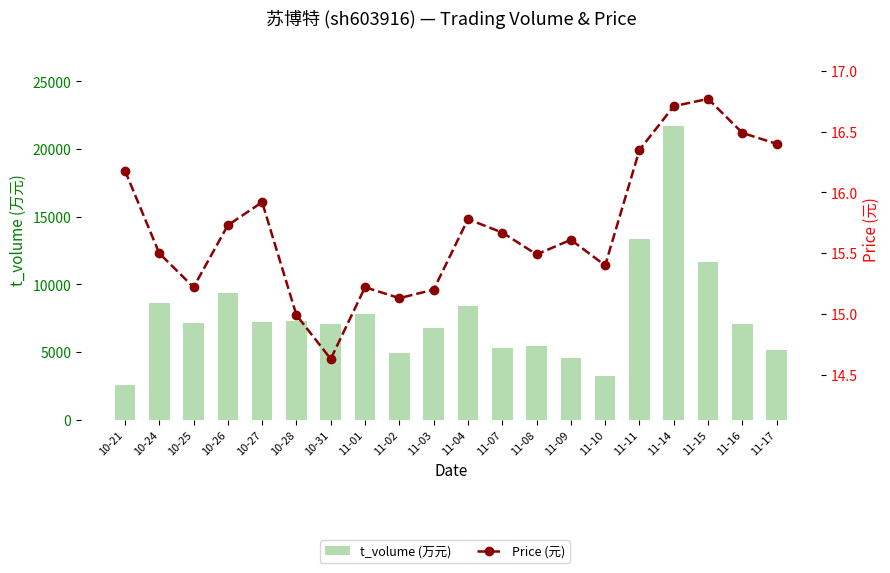

What is the value of the t_volume (万元) bar at the 2nd from the left?

8596.0